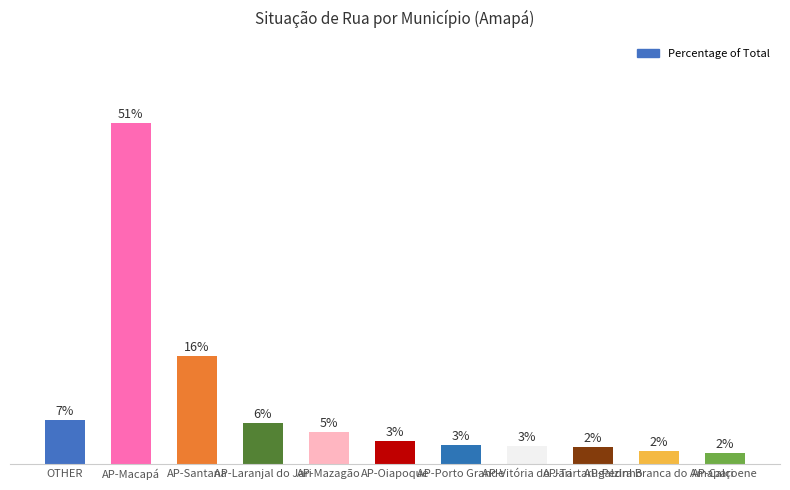

What is the change in value from AP-Oiapoque to AP-Porto Grande?

-0.6